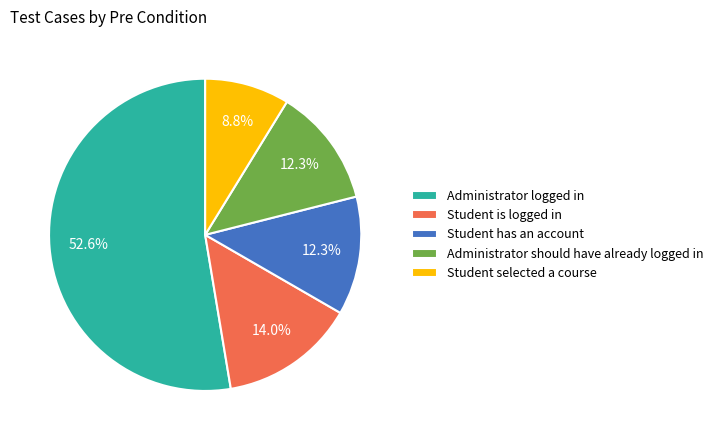

Approximately how many times larger is the value at Administrator should have already logged in compared to Student has an account?

1.0